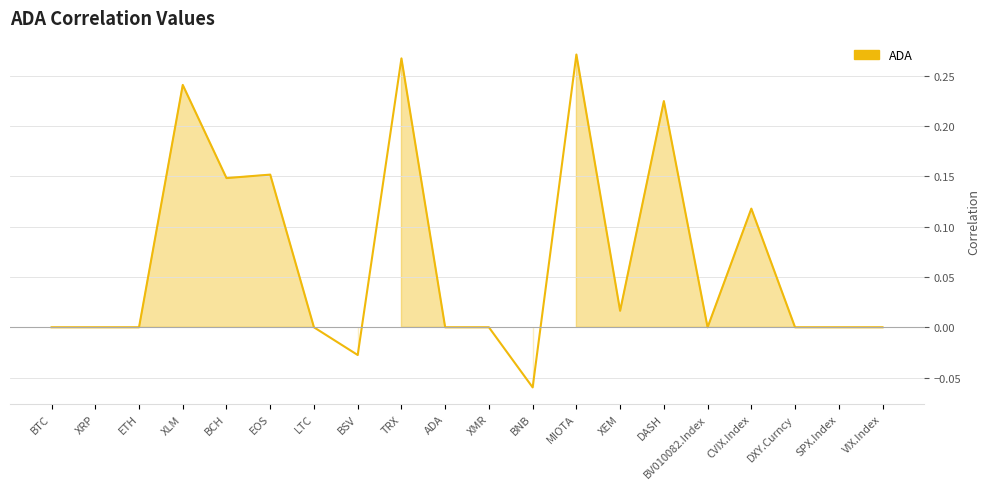

True or false: the data shows -0.1 at ETH.

False